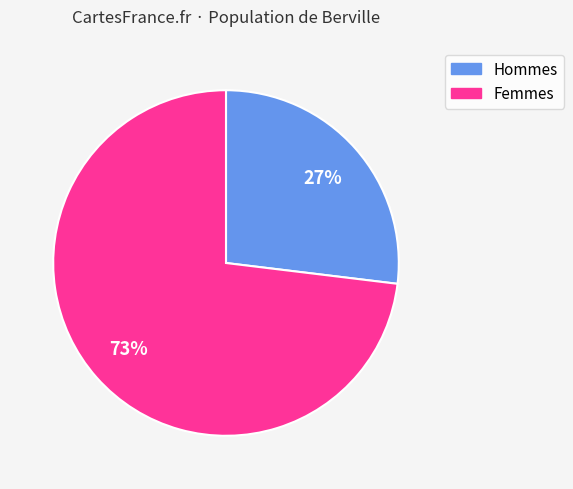

How many slices are in this pie chart?

2